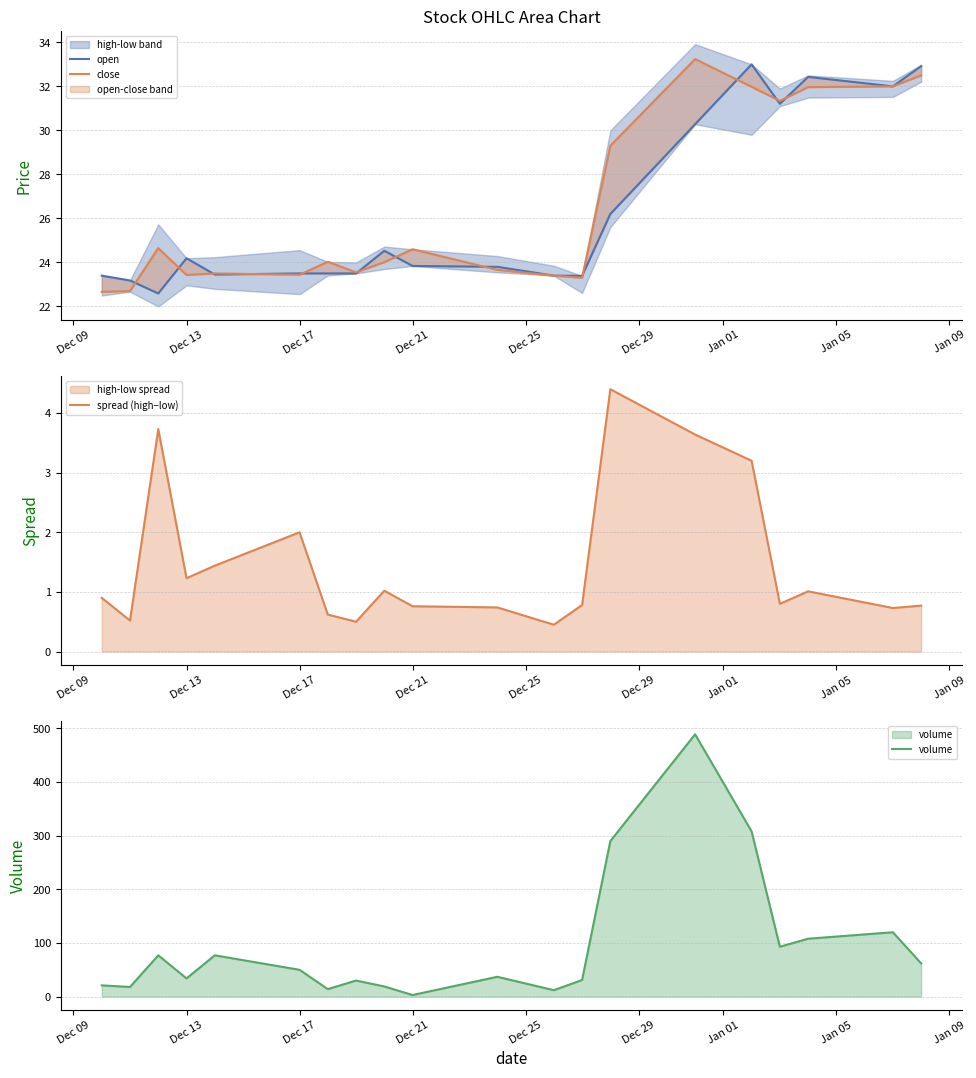

How many lines are shown in the chart?

4